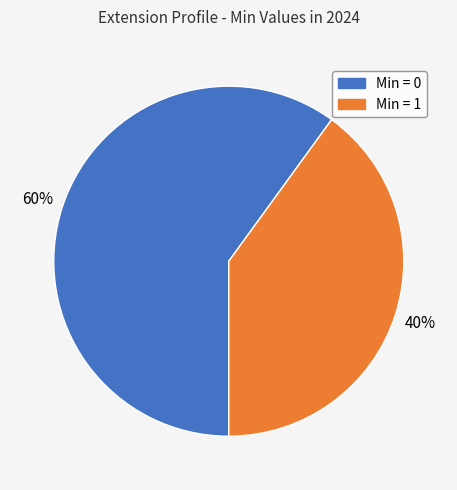

To the nearest percent, what is the difference between the largest and smallest slice percentages?

20%